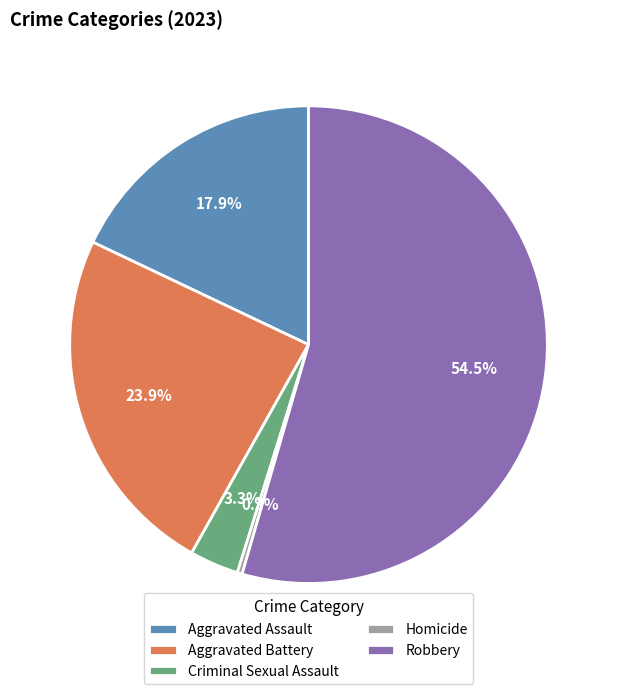

The Homicide slice represents 0% of the pie. True or false?

True